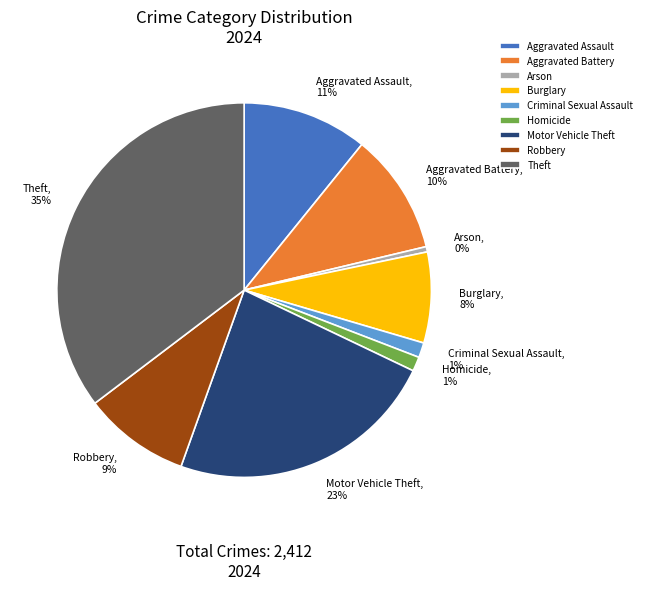

Is it true that Aggravated Battery is 1% of the pie?

False